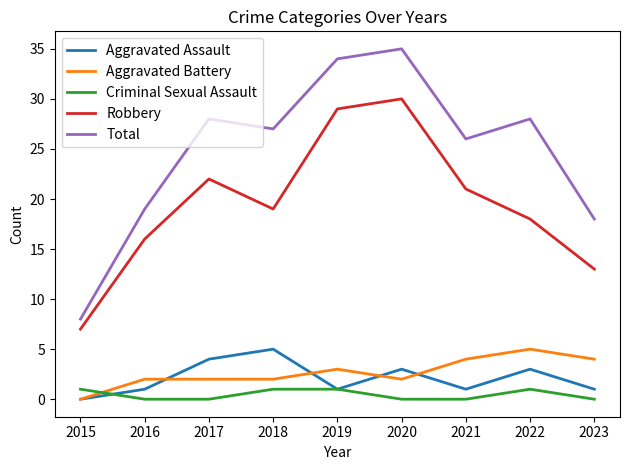

The value of Total at 2018 is 10. True or false?

False